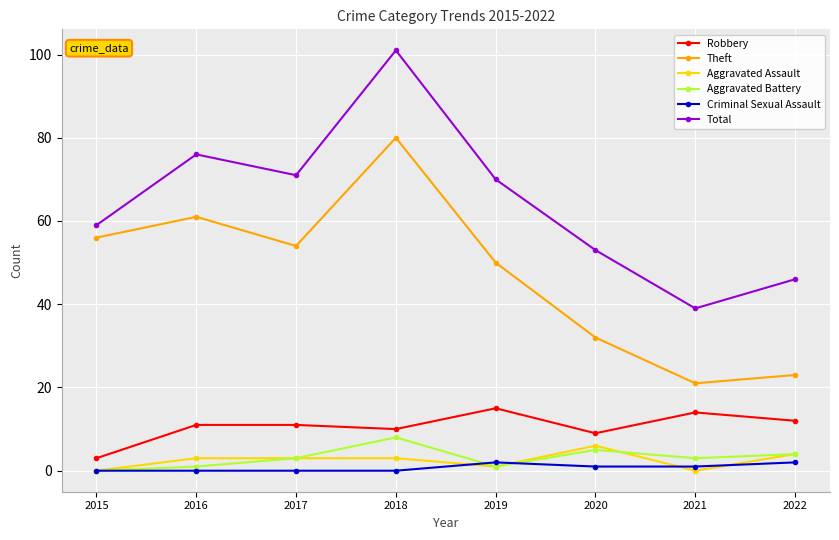

What is the difference between the second highest and second lowest values in the Criminal Sexual Assault series?

2